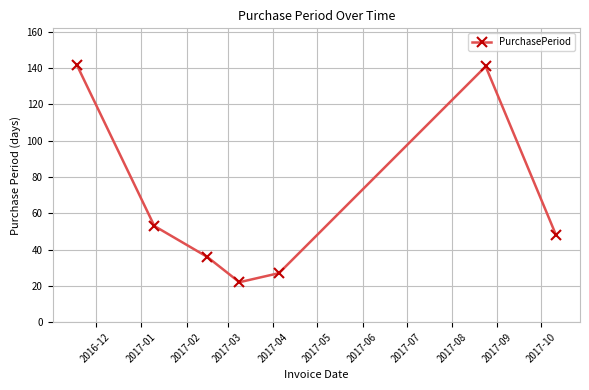

What is the greatest value displayed?

142